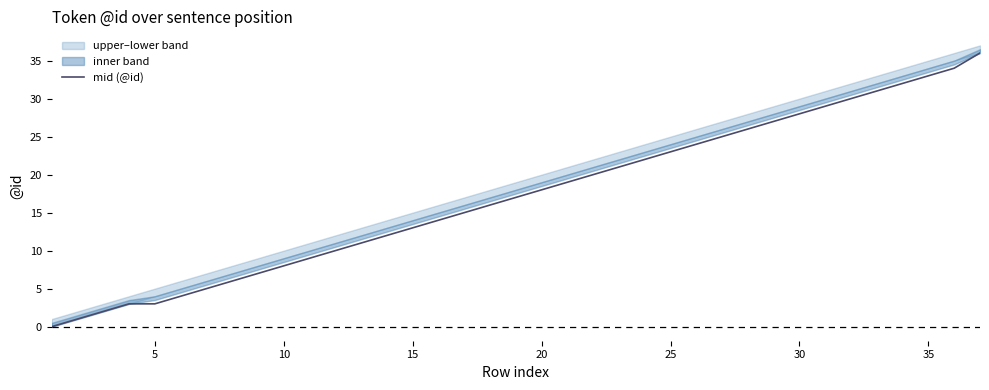

How many lines are shown in the chart?

1